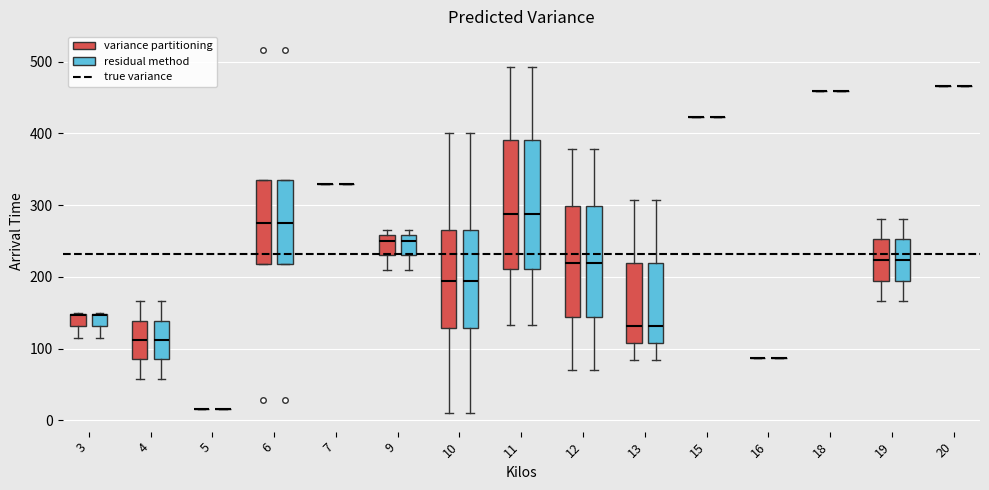

Reading left to right, read every box against the y-axis: the position of its median line, the range the box covers, and the ends of its whiskers. The values are not printed on the chart, so give them approximately, as read against the axis.

3 (variance partitioning): median 150 (drawn on the box's upper edge), box 130 to 150, whiskers 120 to 150
3 (residual method): median 150 (drawn on the box's upper edge), box 130 to 150, whiskers 120 to 150
4 (variance partitioning): median 110, box 90 to 140, whiskers 60 to 170
4 (residual method): median 110, box 90 to 140, whiskers 60 to 170
5 (variance partitioning): box collapsed to a line at 20, whiskers 20 to 20
5 (residual method): box collapsed to a line at 20, whiskers 20 to 20
6 (variance partitioning): median 270, box 220 to 340, whiskers 220 to 340
6 (residual method): median 270, box 220 to 340, whiskers 220 to 340
7 (variance partitioning): box collapsed to a line at 330, whiskers 330 to 330
7 (residual method): box collapsed to a line at 330, whiskers 330 to 330
9 (variance partitioning): median 250, box 230 to 260, whiskers 210 to 270
9 (residual method): median 250, box 230 to 260, whiskers 210 to 270
10 (variance partitioning): median 190, box 130 to 270, whiskers 10 to 400
10 (residual method): median 190, box 130 to 270, whiskers 10 to 400
11 (variance partitioning): median 290, box 210 to 390, whiskers 130 to 490
11 (residual method): median 290, box 210 to 390, whiskers 130 to 490
12 (variance partitioning): median 220, box 140 to 300, whiskers 70 to 380
12 (residual method): median 220, box 140 to 300, whiskers 70 to 380
13 (variance partitioning): median 130, box 110 to 220, whiskers 80 to 310
13 (residual method): median 130, box 110 to 220, whiskers 80 to 310
15 (variance partitioning): box collapsed to a line at 420, whiskers 420 to 420
15 (residual method): box collapsed to a line at 420, whiskers 420 to 420
16 (variance partitioning): box collapsed to a line at 90, whiskers 90 to 90
16 (residual method): box collapsed to a line at 90, whiskers 90 to 90
18 (variance partitioning): box collapsed to a line at 460, whiskers 460 to 460
18 (residual method): box collapsed to a line at 460, whiskers 460 to 460
19 (variance partitioning): median 220, box 200 to 250, whiskers 170 to 280
19 (residual method): median 220, box 200 to 250, whiskers 170 to 280
20 (variance partitioning): box collapsed to a line at 470, whiskers 470 to 470
20 (residual method): box collapsed to a line at 470, whiskers 470 to 470